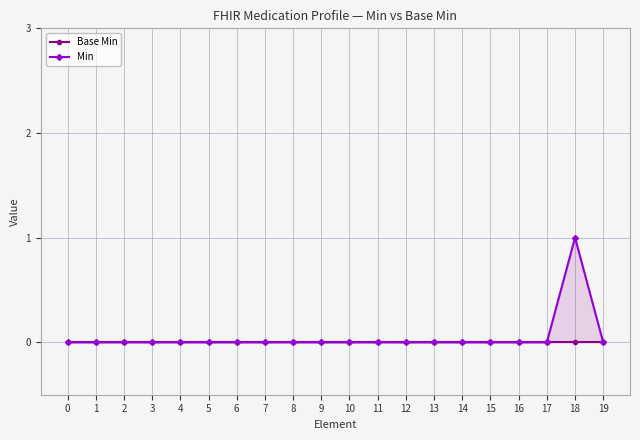

Count the number of data series in this chart.

2